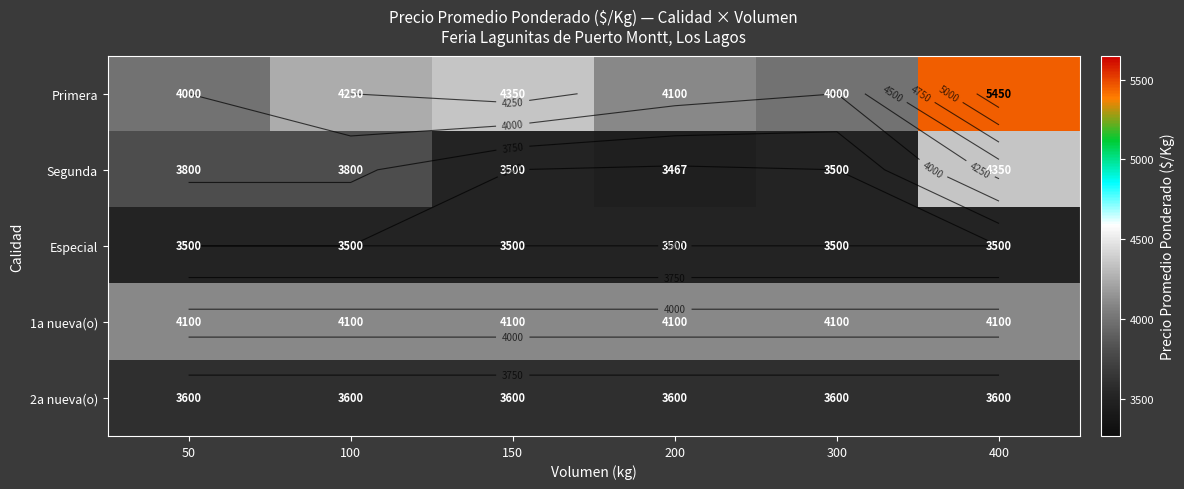

What is the total value across all series at 50?

19000